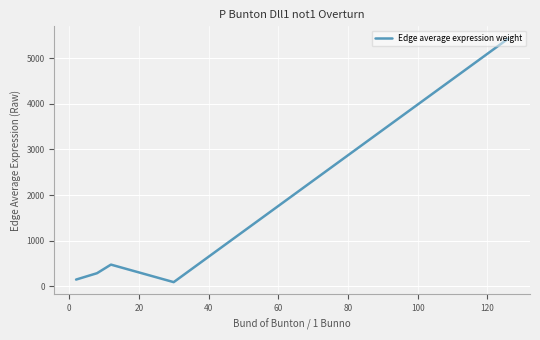

What is the difference between the maximum and second lowest values?

5281.1